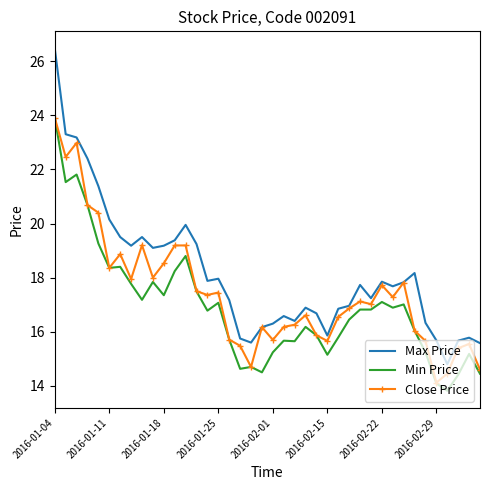

Which series has the largest range (max minus min)?

Max Price